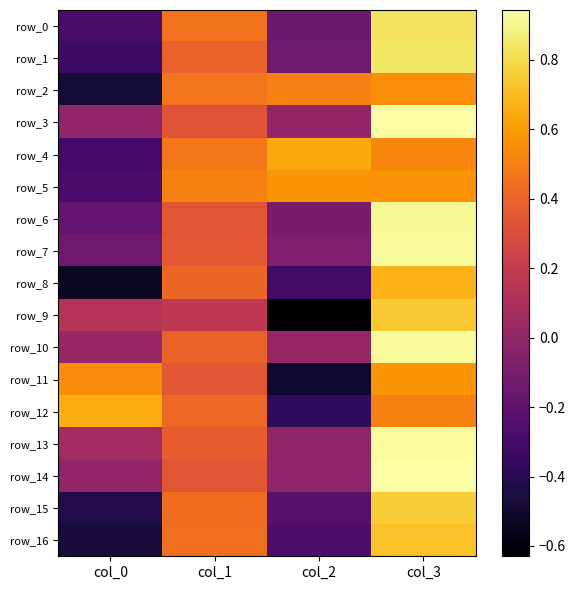

At col_2, list the series in order from smallest to largest.

row_9, row_11, row_12, row_8, row_16, row_15, row_0, row_1, row_6, row_7, row_13, row_14, row_3, row_10, row_2, row_5, row_4